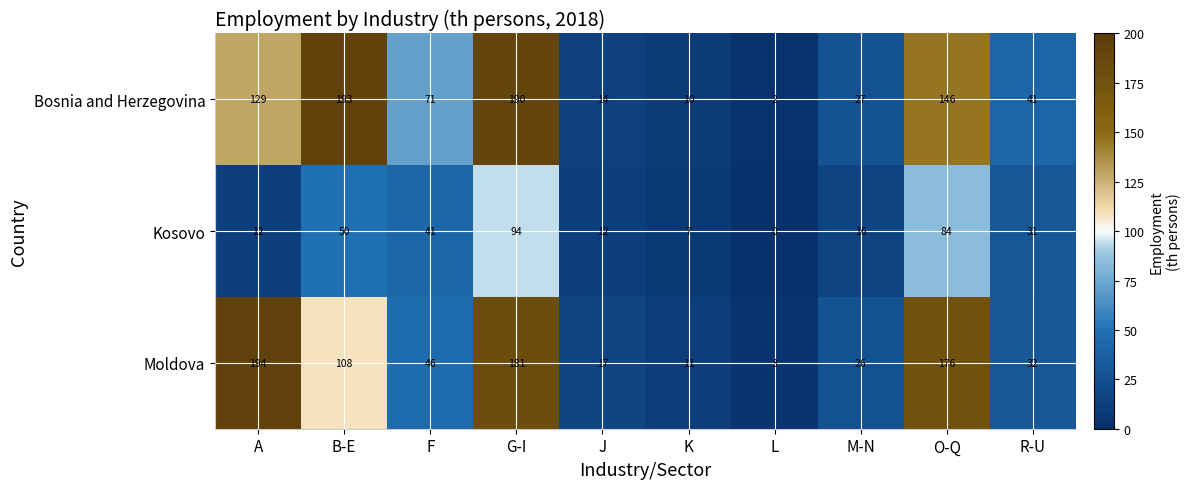

Rank the series at K from highest to lowest value.

Moldova, Bosnia and Herzegovina, Kosovo